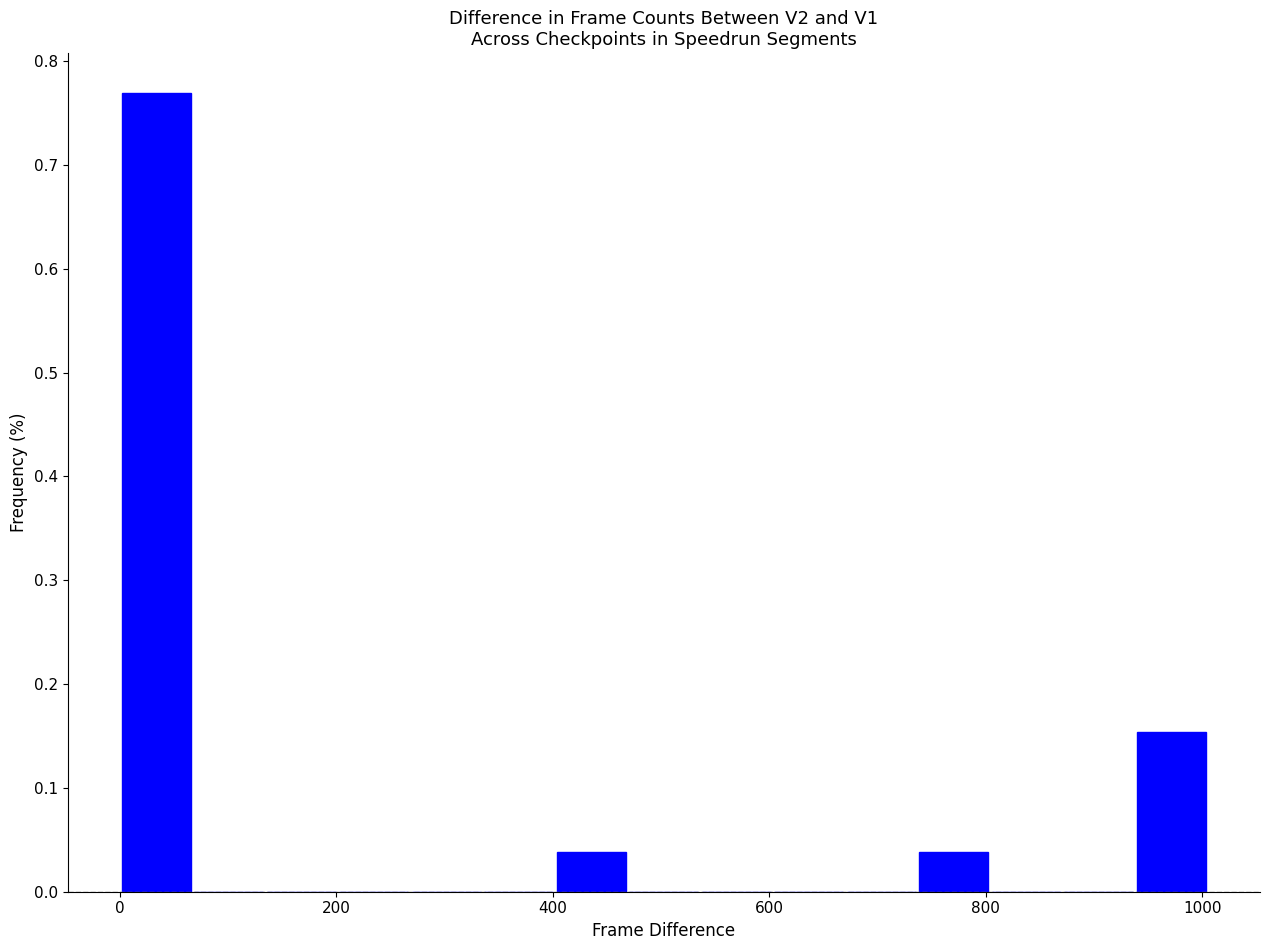

Read against the x-axis, roughly where is the centre of the tallest bar?

40